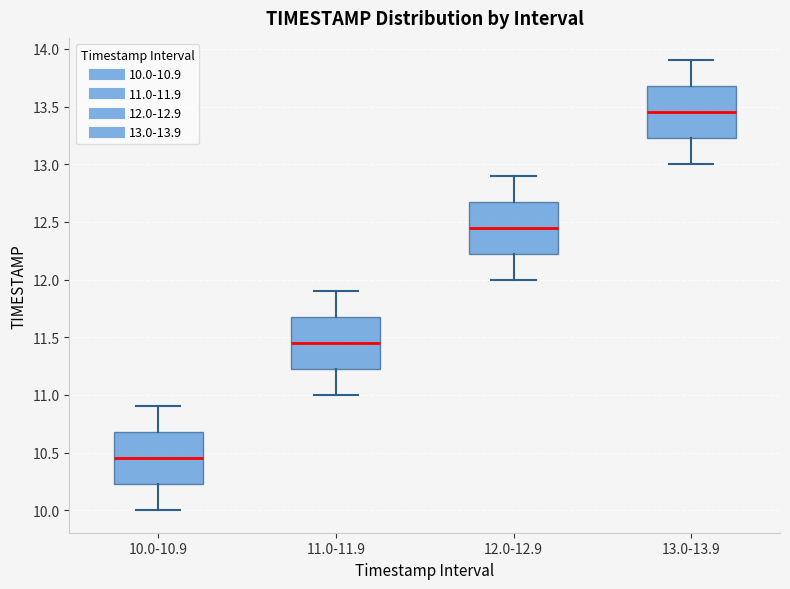

Which box has the lowest median line?

10.0-10.9